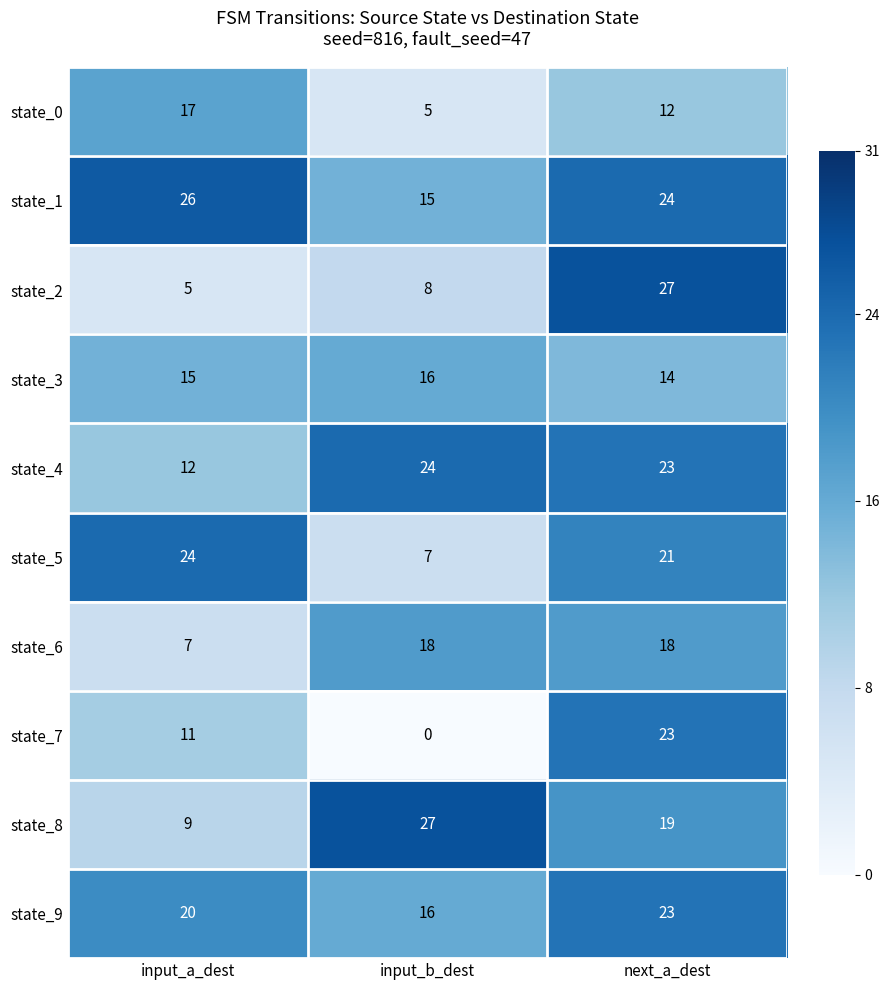

Where is state_8 nearest to the value 18?

next_a_dest